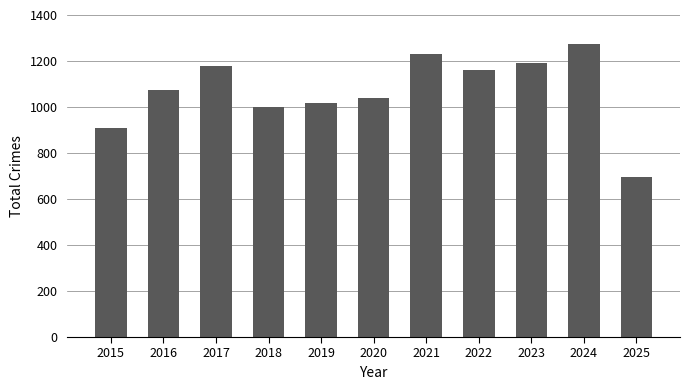

What is the change in value from 2016 to 2017?

+108